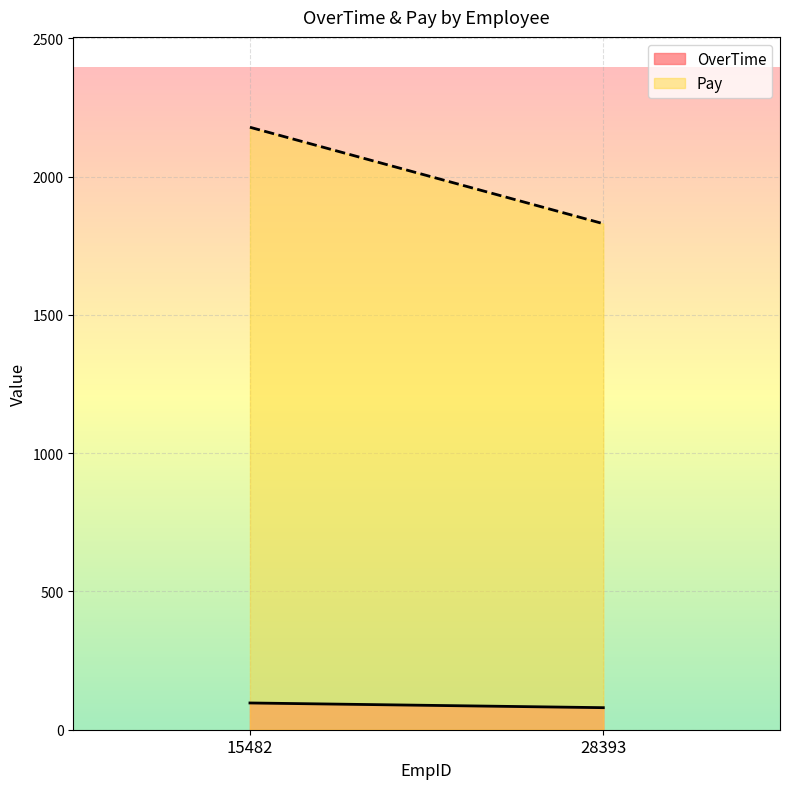

Which series has the largest total across all categories?

Pay